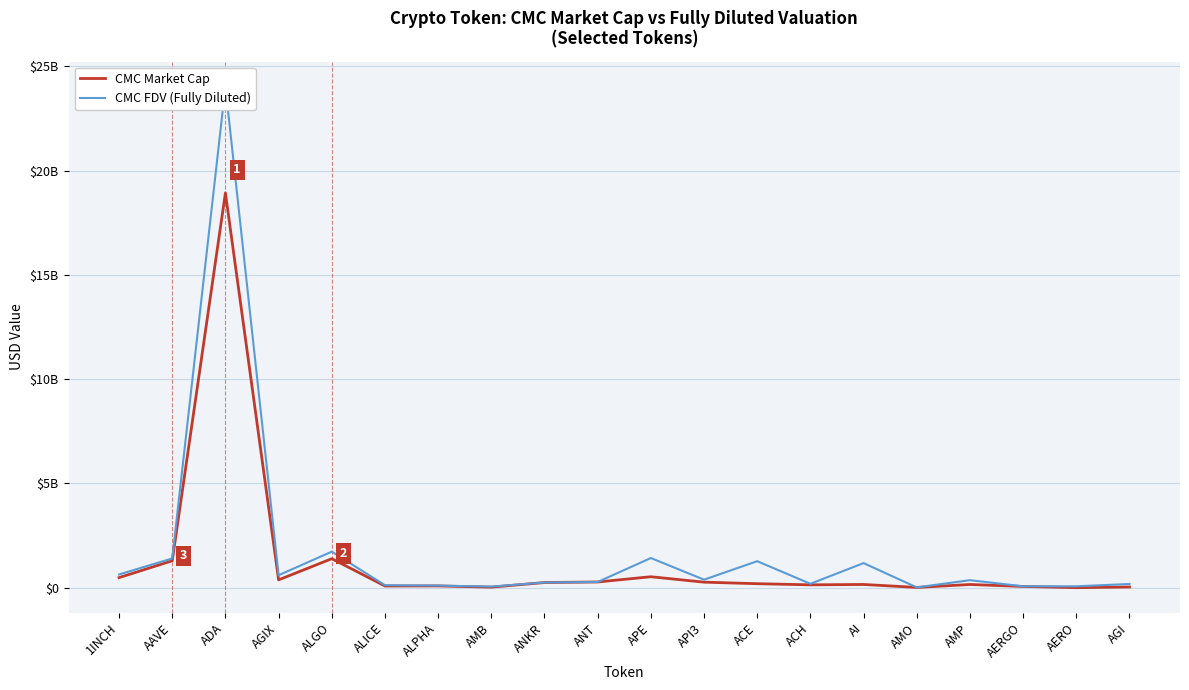

What is the maximum value for CMC Market Cap?

18928927192